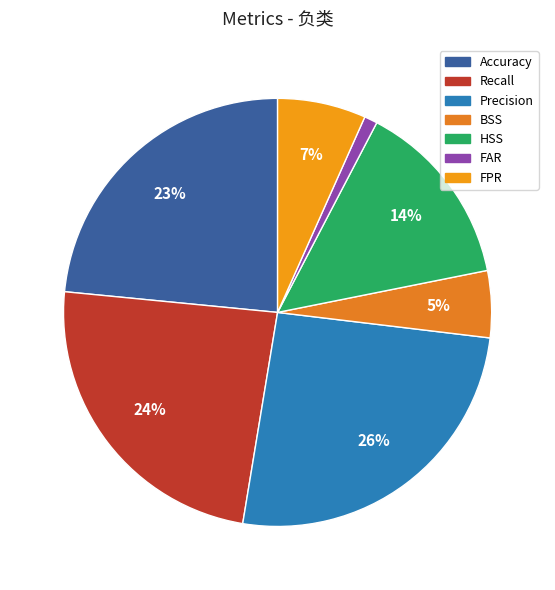

The Precision slice represents 26% of the pie. True or false?

True